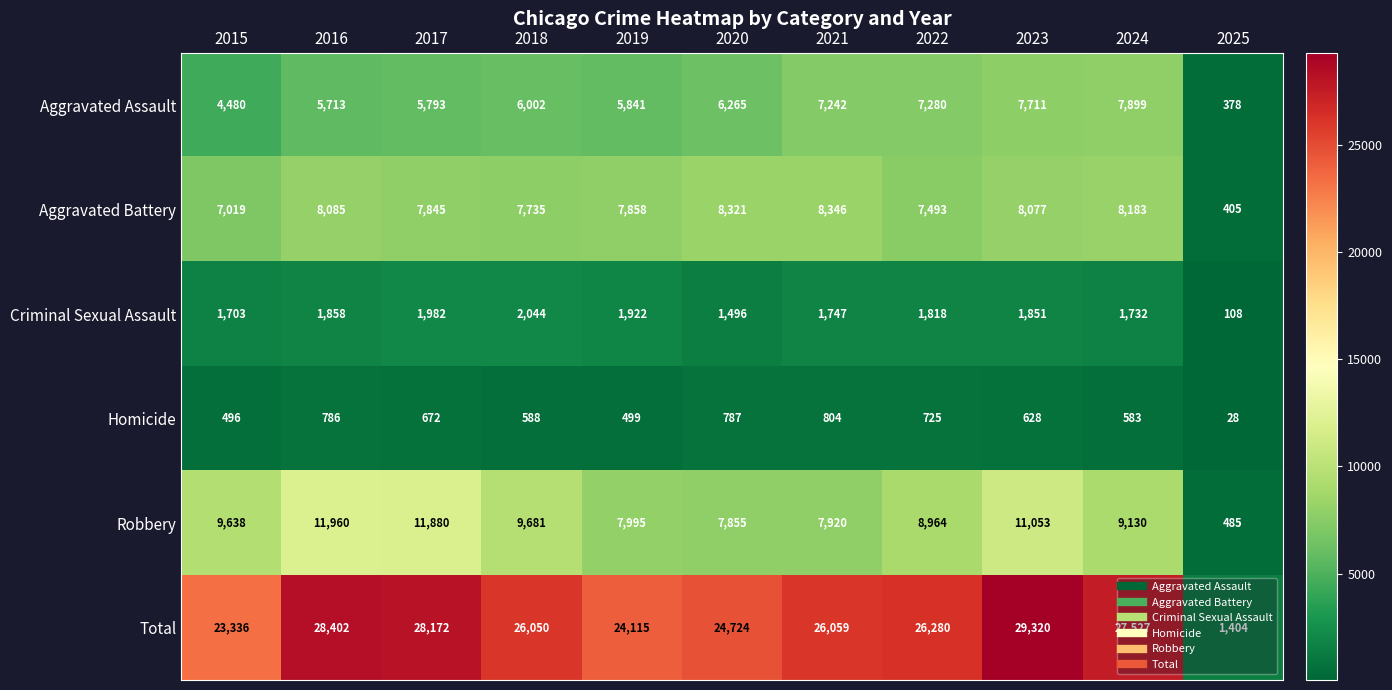

Which series has the widest spread of values?

Total